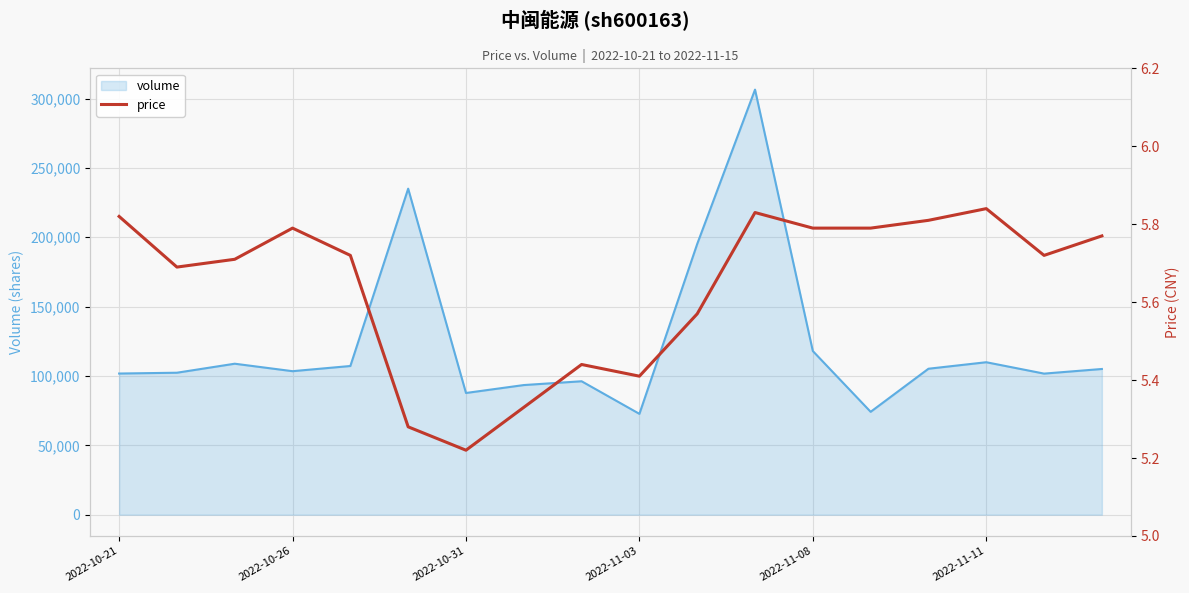

What is the difference between the maximum and minimum values in the volume series?

233761.0